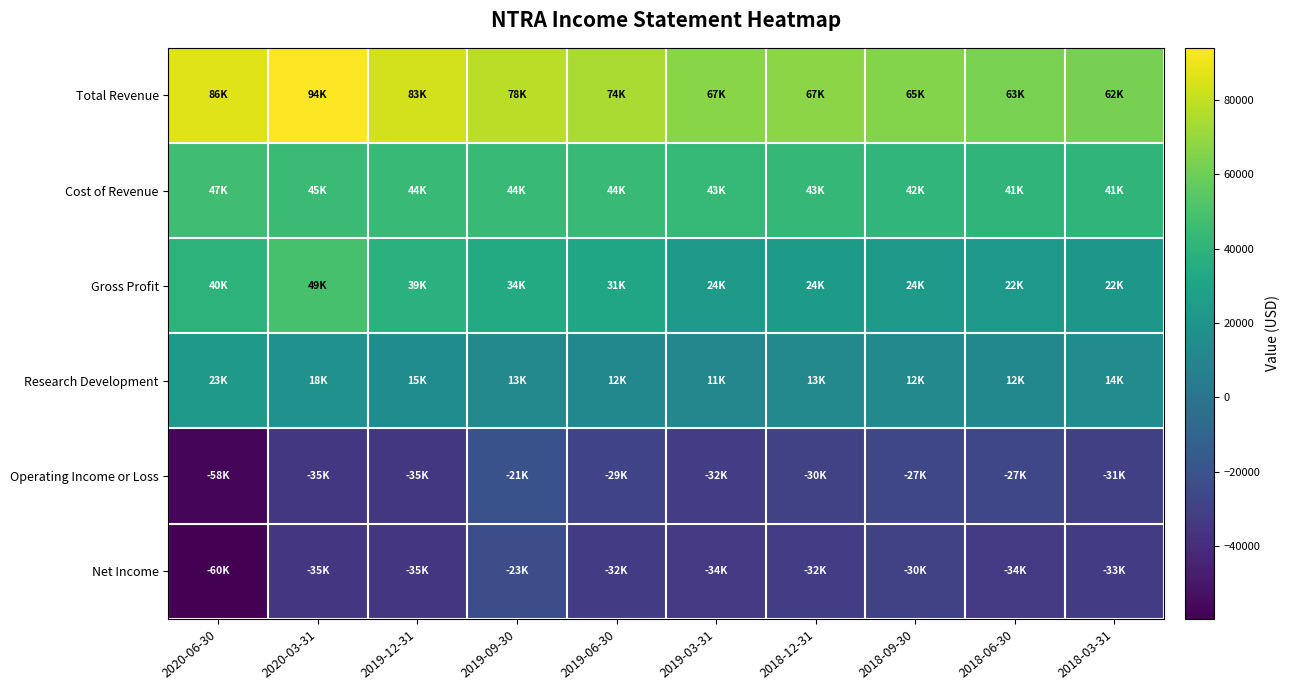

List the series in order of their peak value, highest first.

Total Revenue, Gross Profit, Cost of Revenue, Research Development, Operating Income or Loss, Net Income